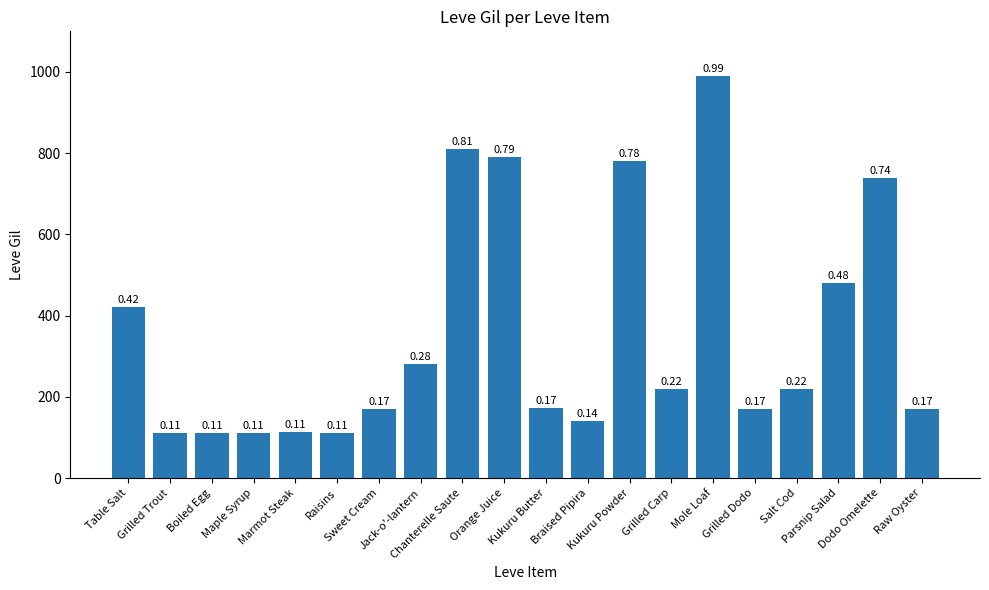

What is the smallest value displayed?

112